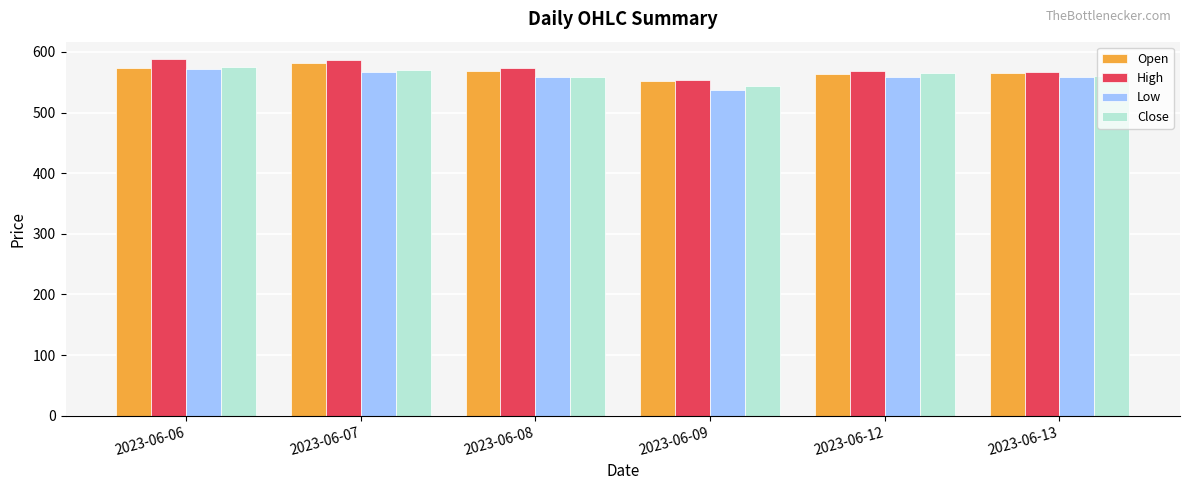

What is the average value of the Open series?

567.8